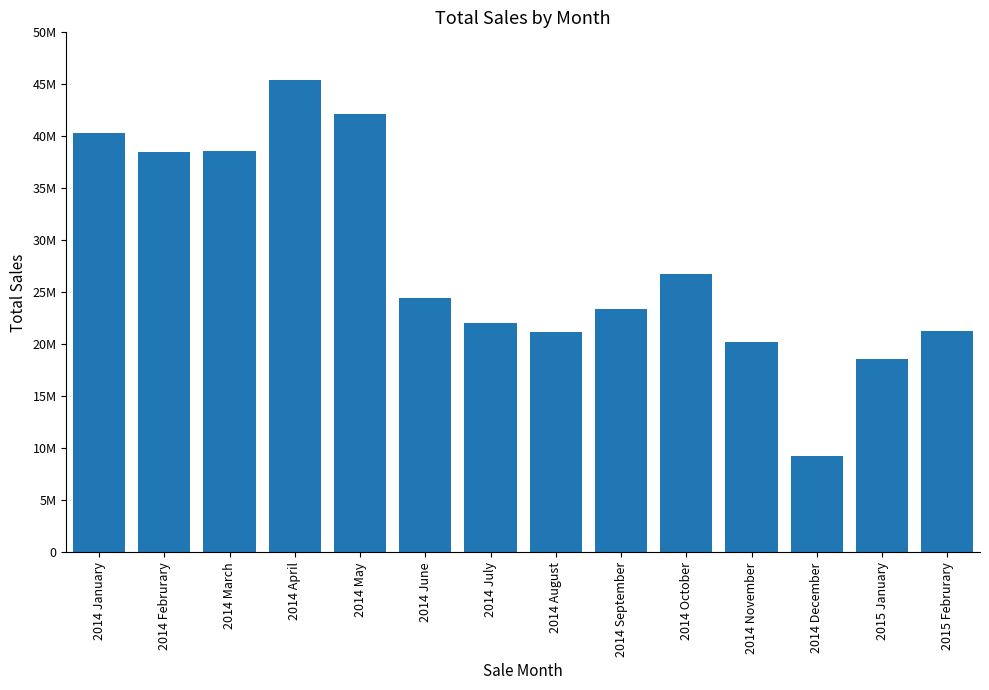

Are the bars horizontal?

No